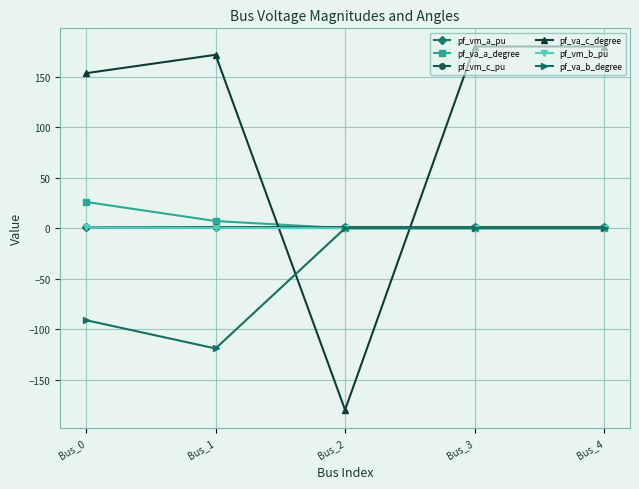

True or false: pf_vm_b_pu and pf_va_c_degree cross at least once.

True